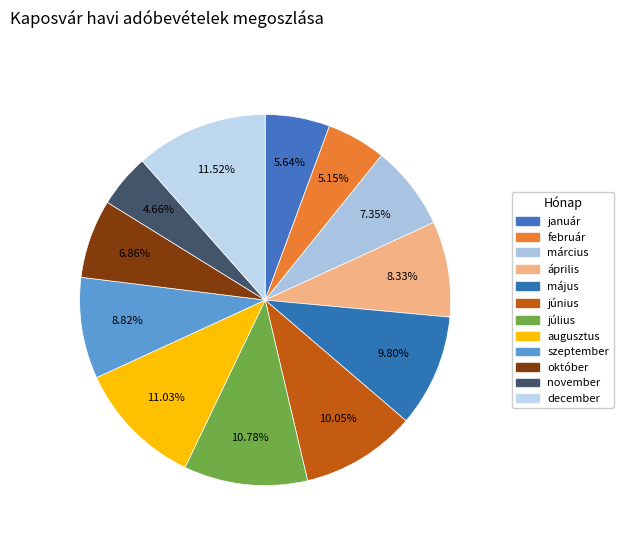

What is the total percentage of március and június?

17.4%